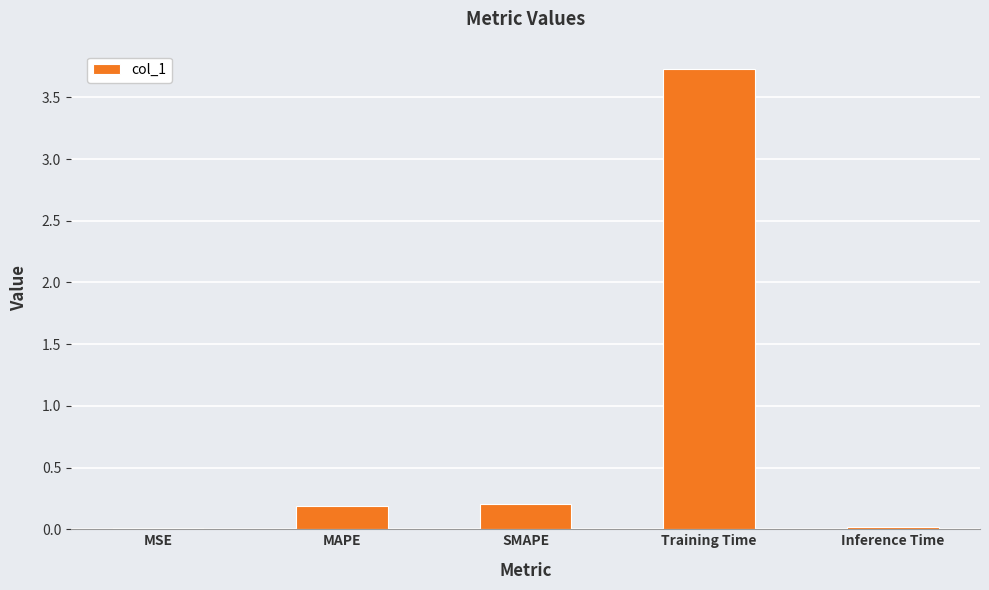

Does the chart contain stacked bars?

No